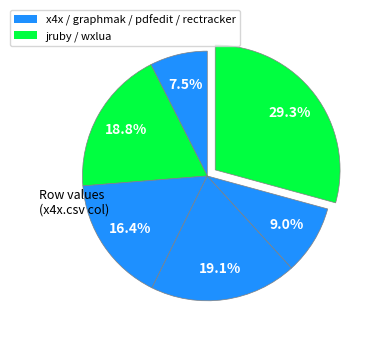

How many slices are in this pie chart?

6